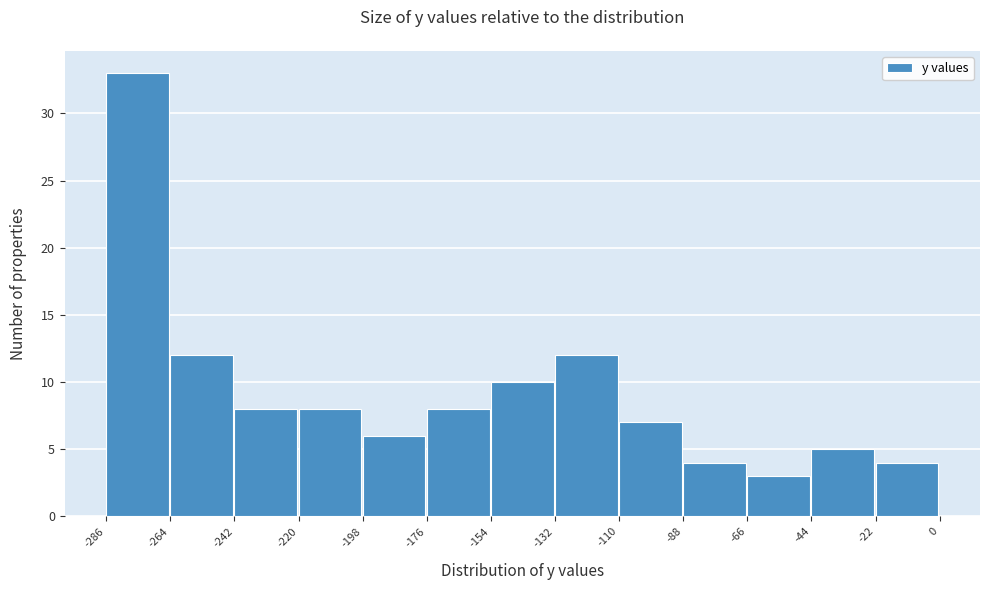

What is the height of the bar covering -220 to -198 on the x-axis? The values are not printed on the chart, so give them approximately, as read against the axis.

8